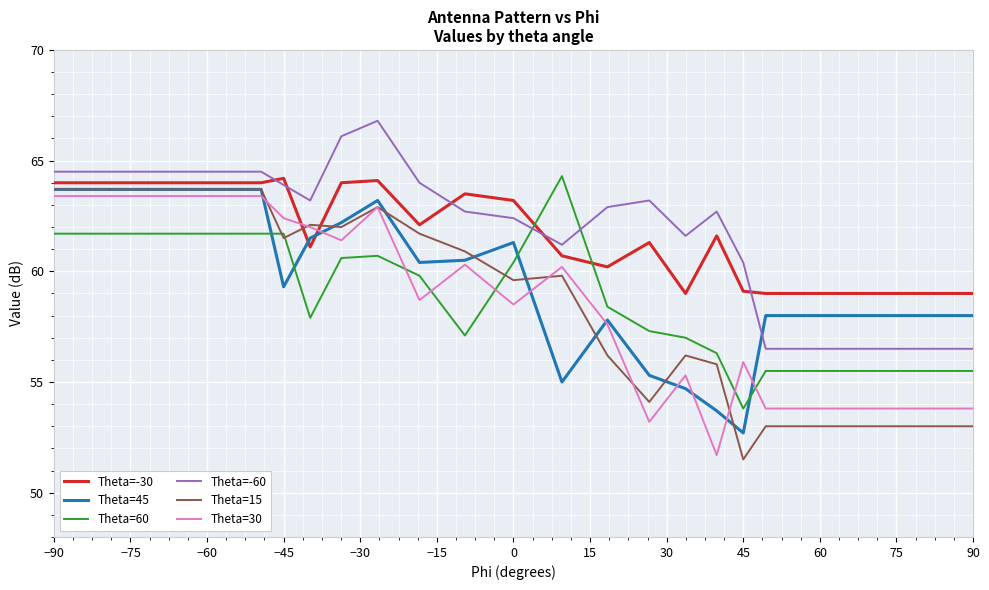

True or false: Theta=-60 and Theta=60 intersect in this chart.

True